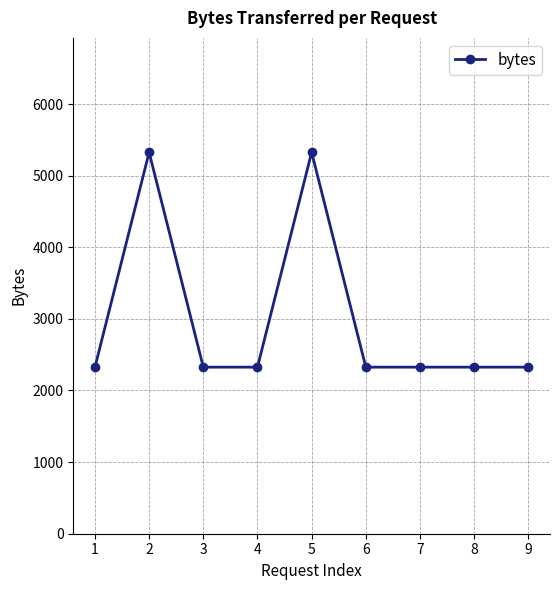

Reading left to right, extract all data points from this chart.

1=2326	2=5326	3=2326	4=2326	5=5326	6=2326	7=2326	8=2326	9=2326